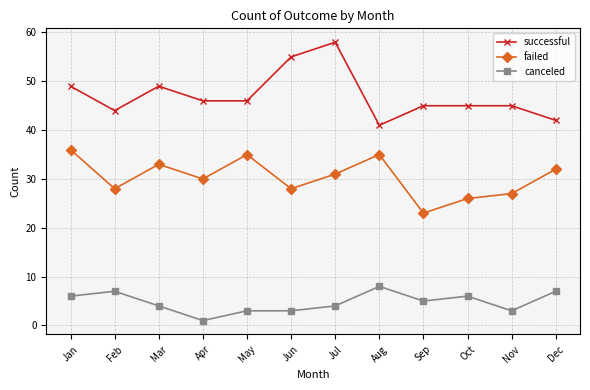

What value does the successful series have at Jan?

49